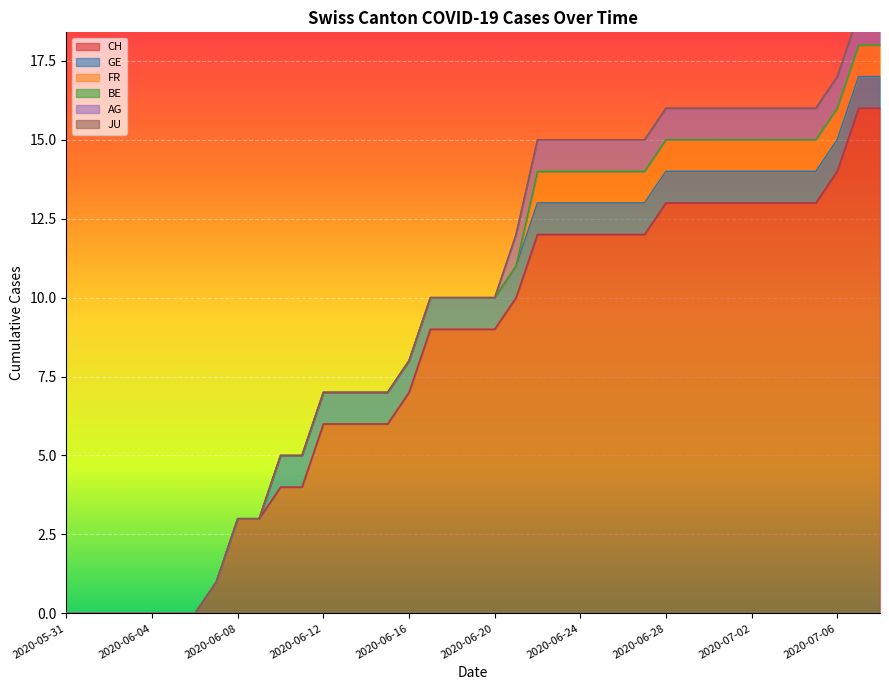

The value of CH at 2020-07-05 is 13. True or false?

True